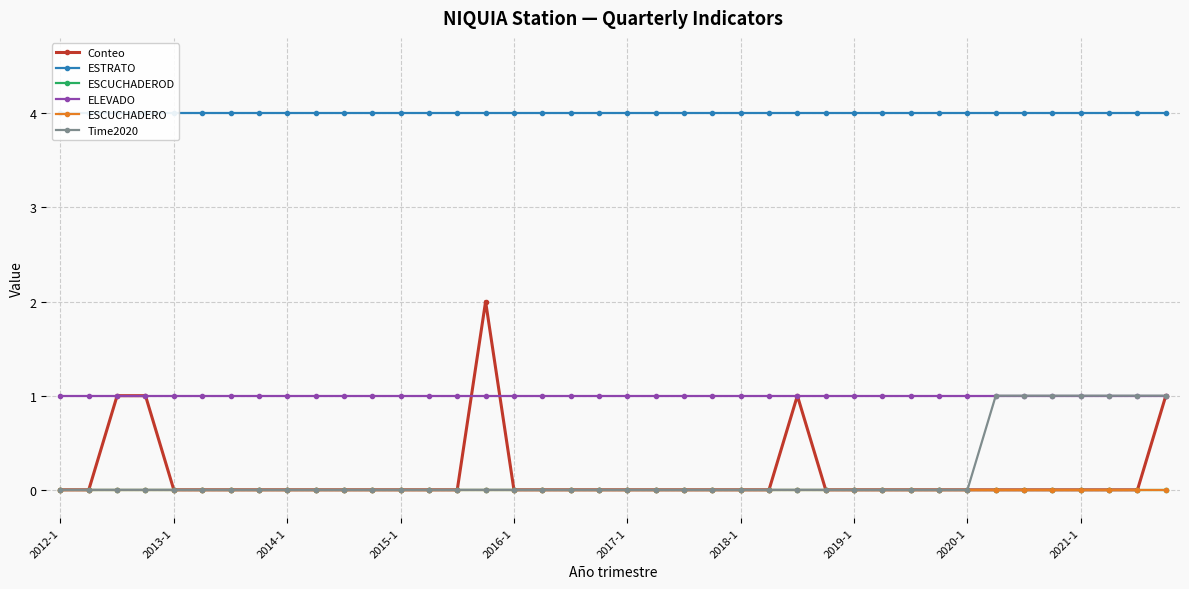

How many positive values does the Time2020 series have?

7